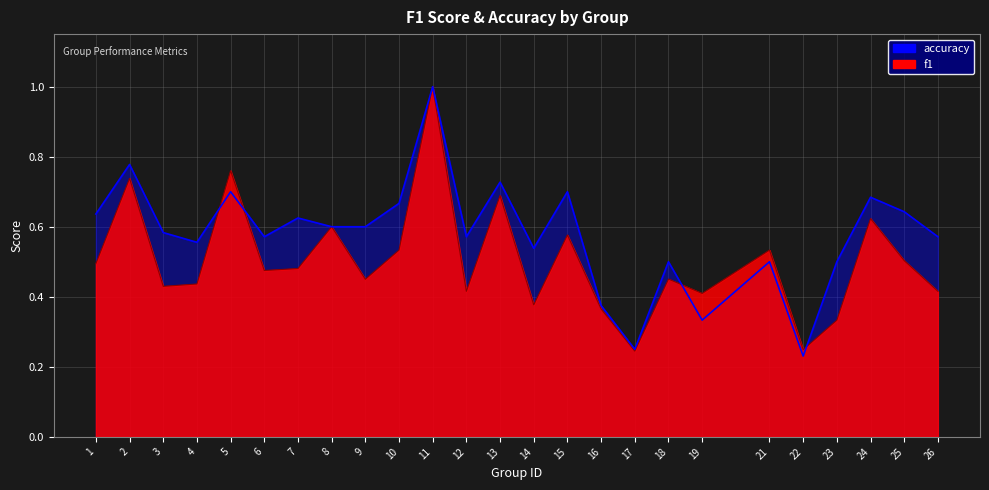

At which label does accuracy reach its minimum?

22